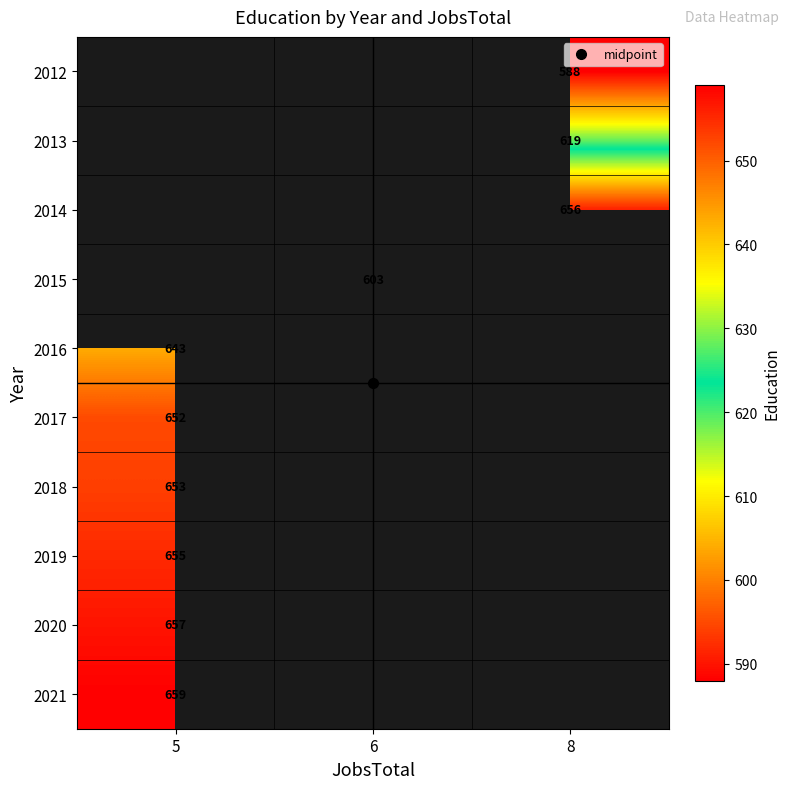

What is the smallest value displayed?

588.0